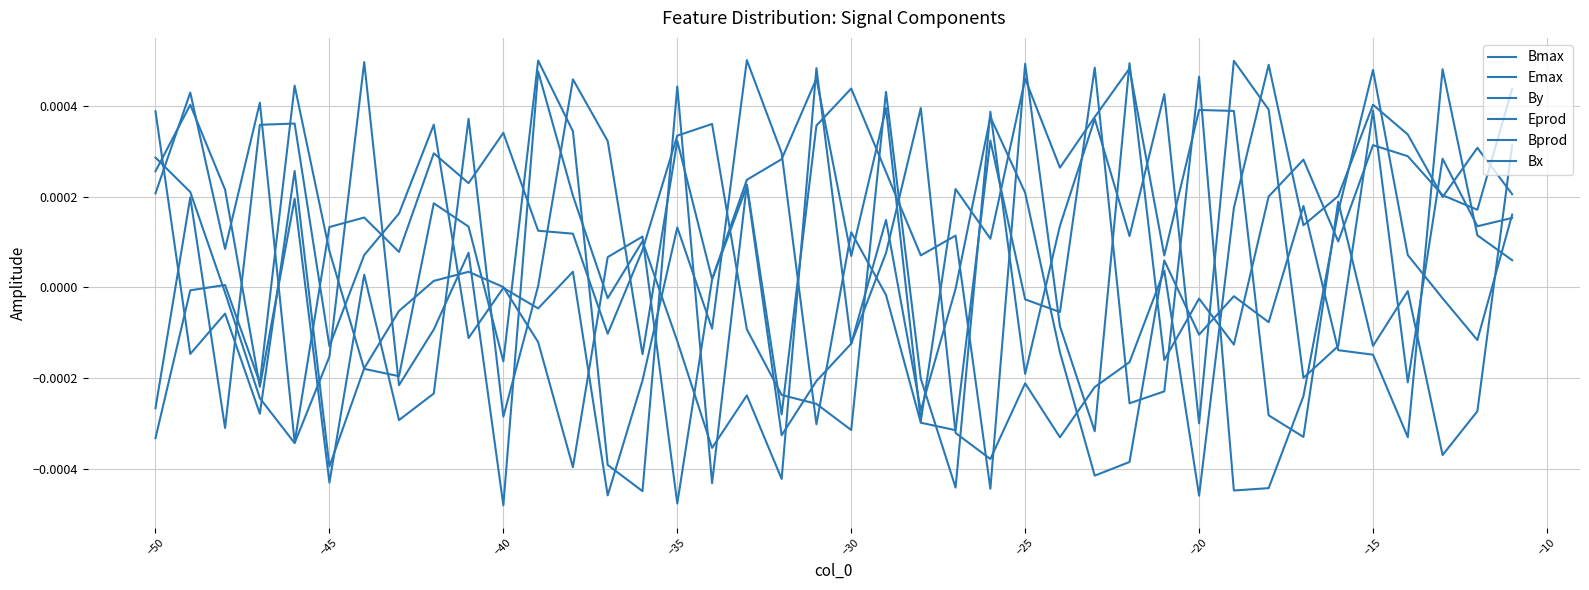

How many lines are shown in the chart?

6